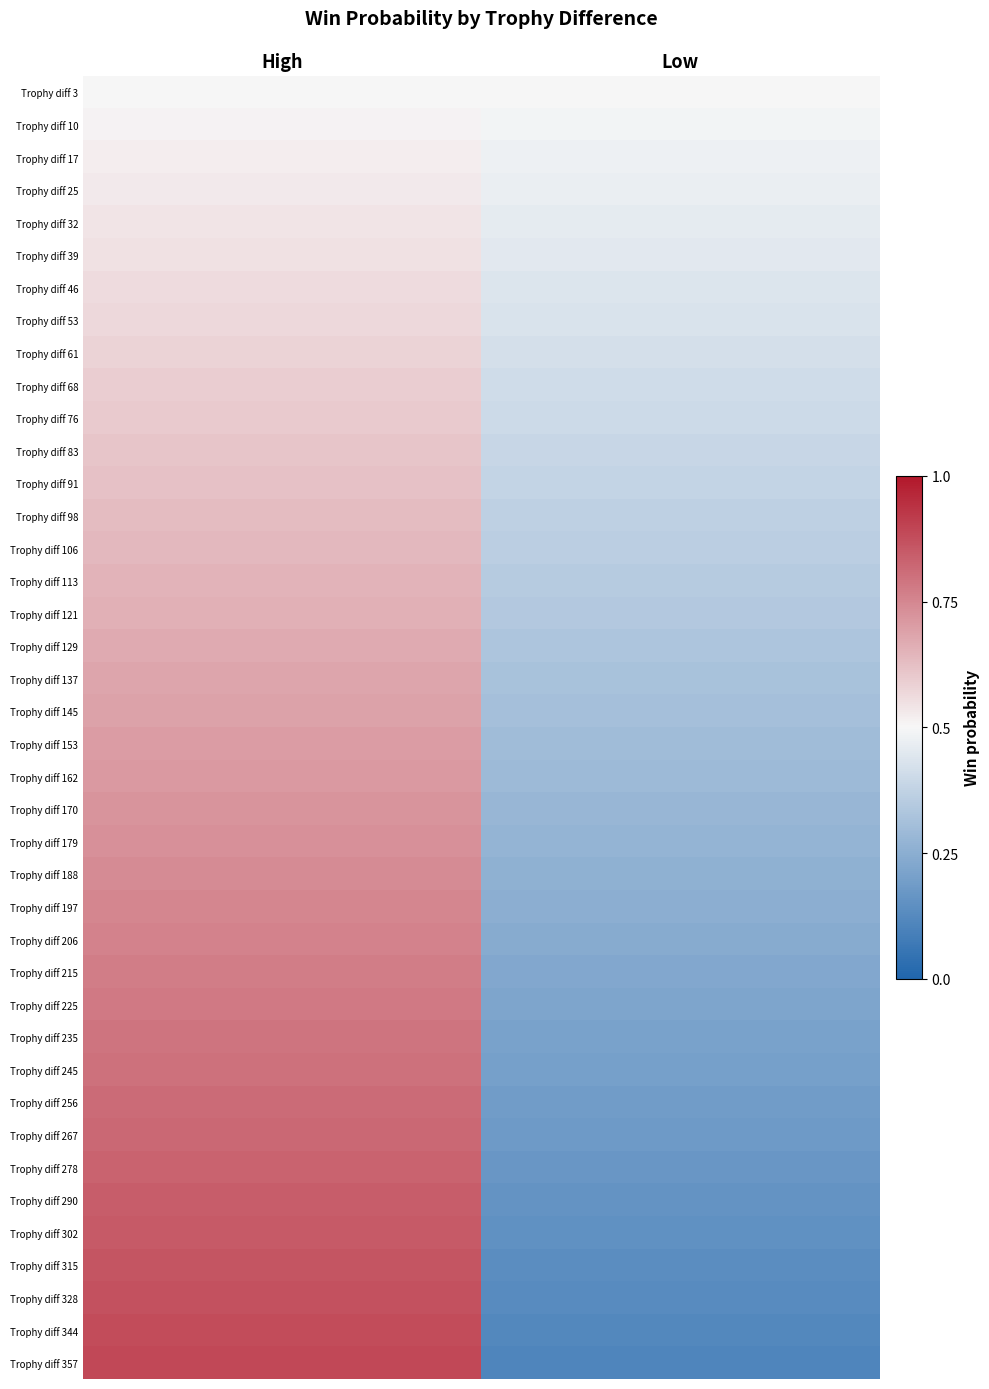

Which label corresponds to the smallest value in the chart?

Low